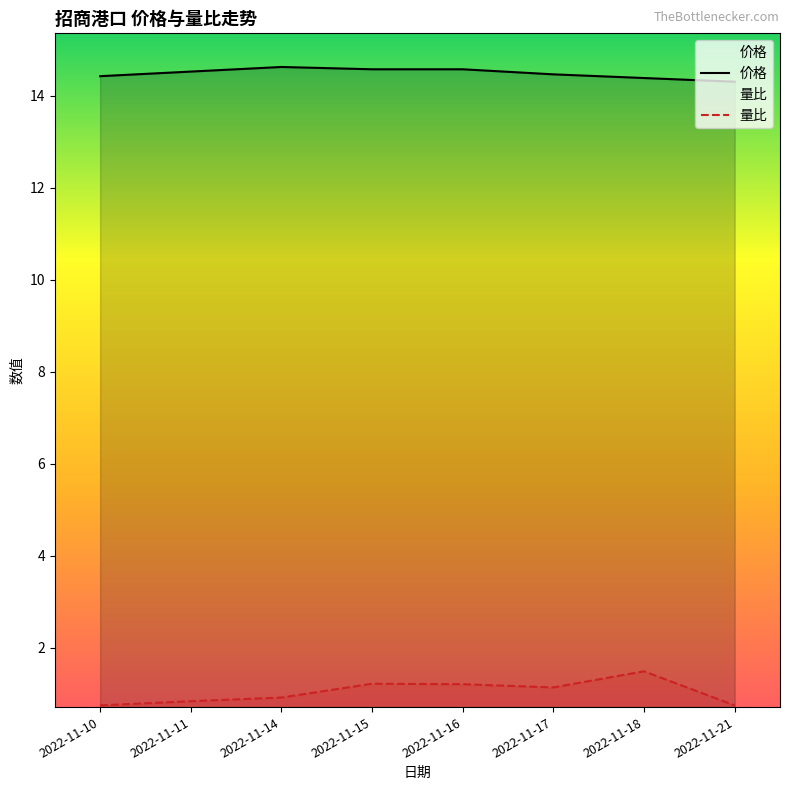

What is the value of the 量比 point at the 7th from the left?

1.5